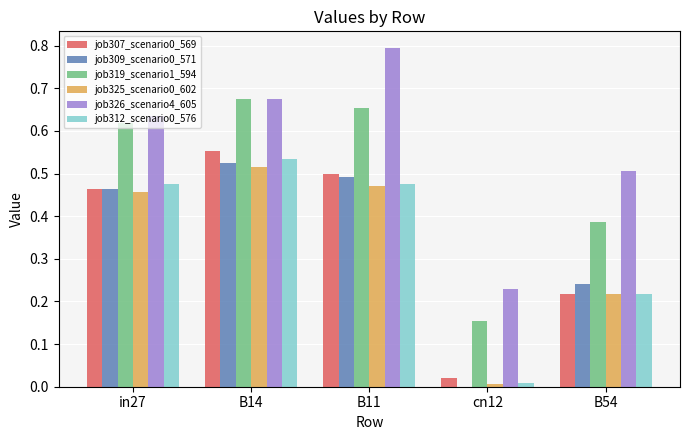

Between B11 and B54, which series saw the biggest shift?

job326_scenario4_605